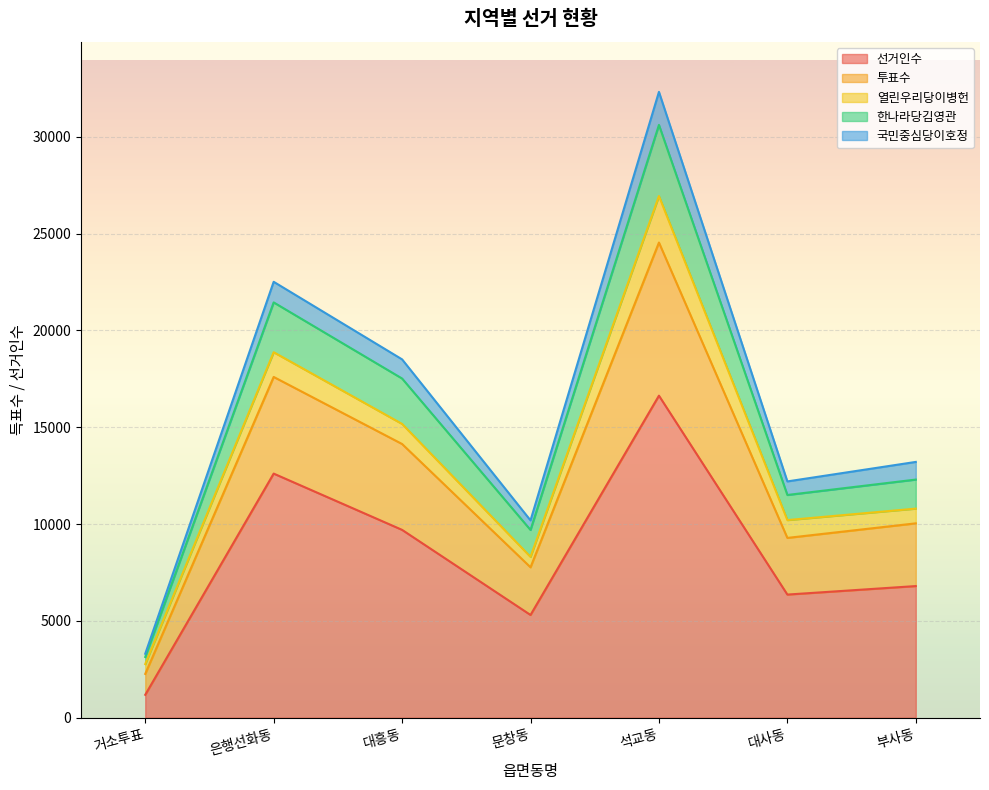

At which category is the sum across all series the highest?

석교동